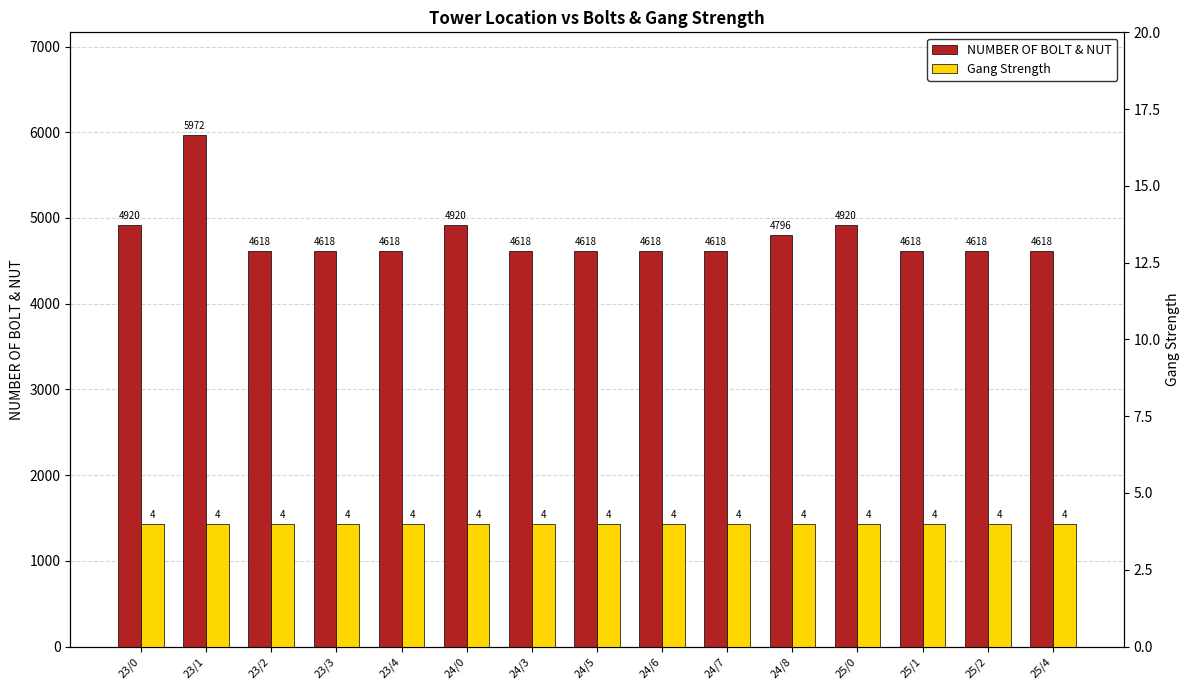

What is the total value across all series at 23/4?

4622